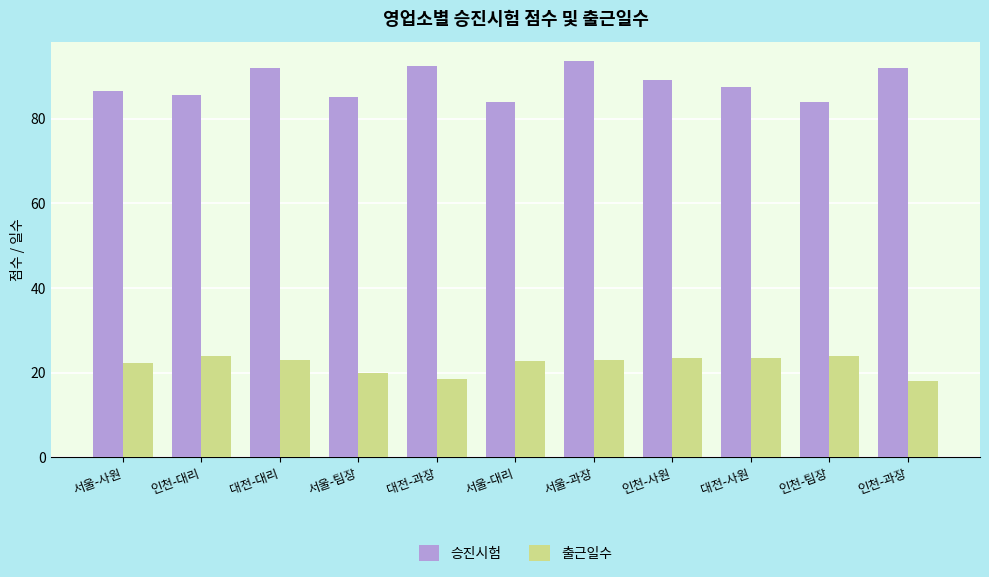

What is the label of the 8th bar from the left?

인천-사원